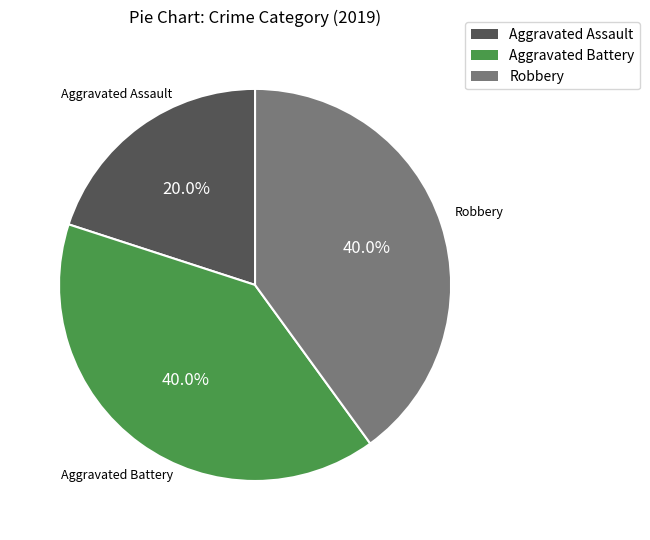

How many slices are in this pie chart?

3